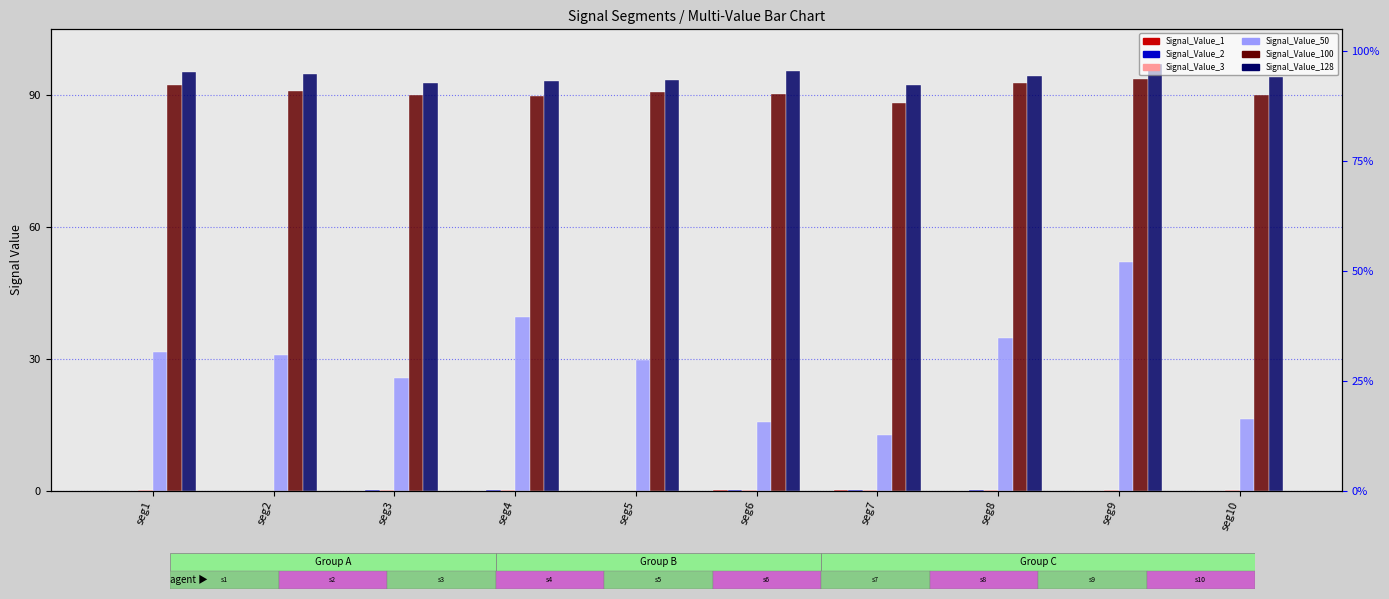

At which label does Signal_Value_100 reach its peak?

seg9